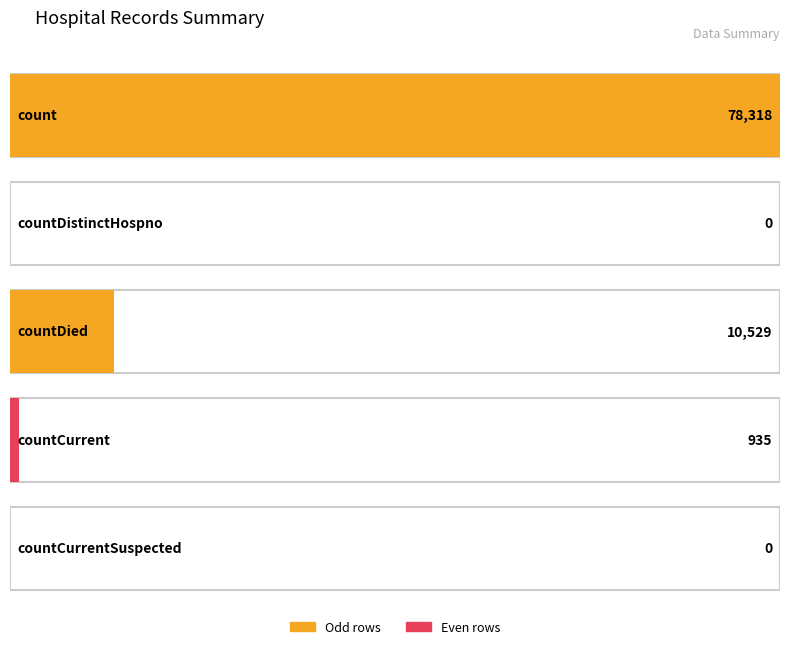

Reading left to right, transcribe all the data shown in this chart.

78318	0	10529	935	0